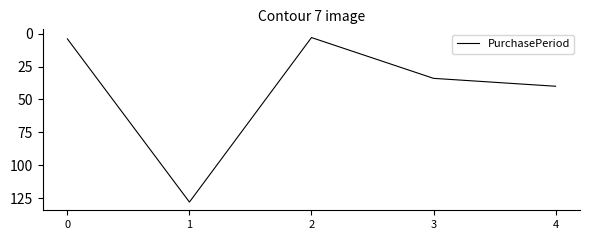

Reading left to right, transcribe all the data shown in this chart.

0=4	1=128	2=3	3=34	4=40